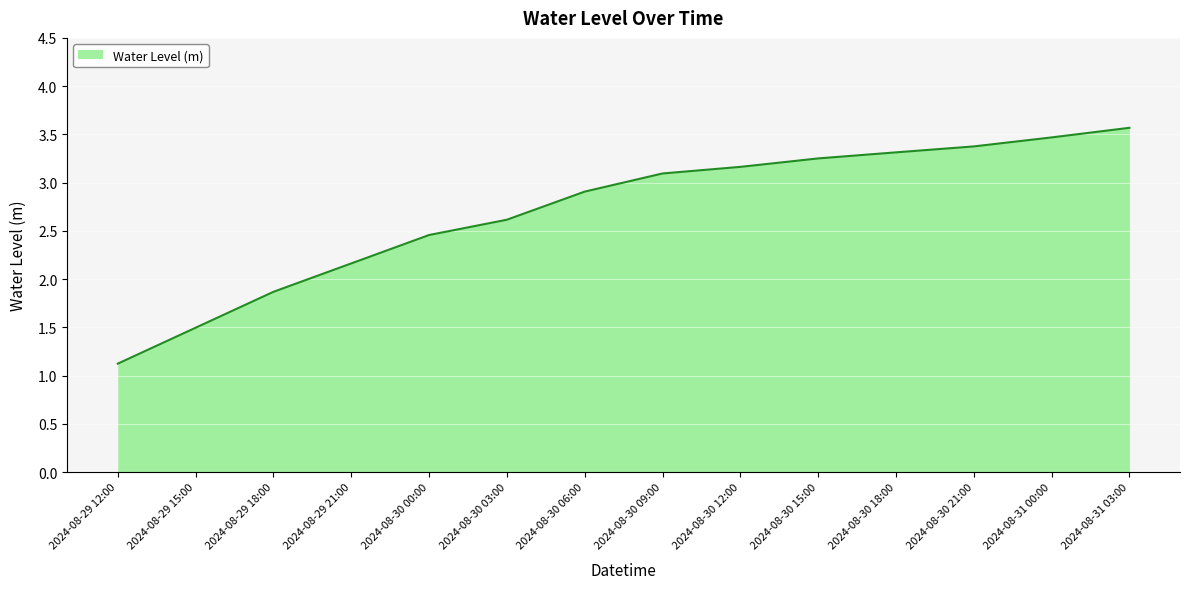

What is the change in value from 2024-08-30 00:00 to 2024-08-30 09:00?

+0.6